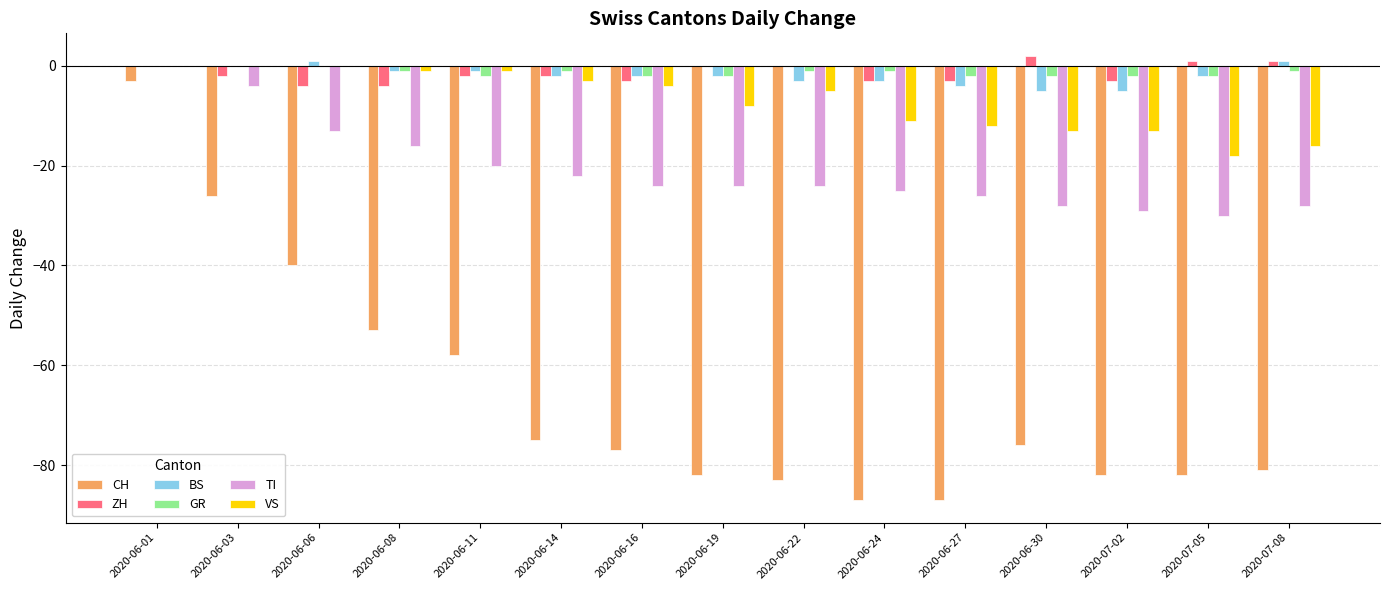

What value does the GR series have at 2020-06-22?

-1